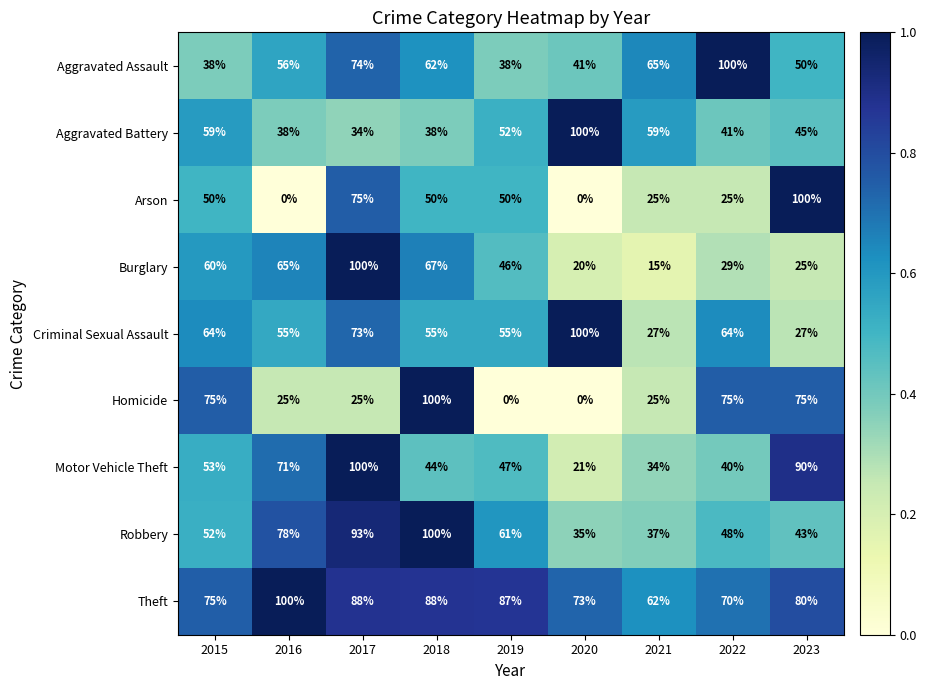

At how many categories does at least one series exceed 0?

9